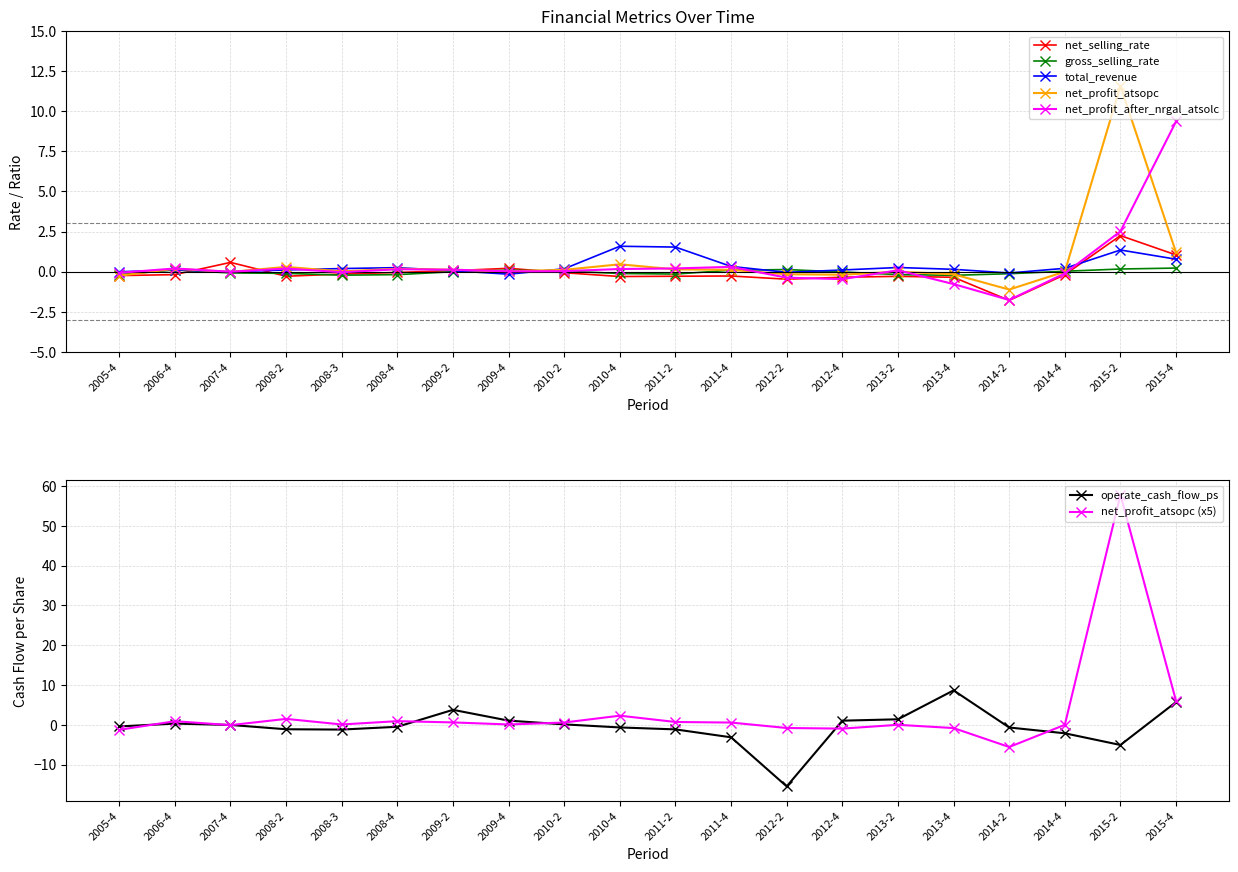

List the labels in order of operate_cash_flow_ps value, largest first.

2013-4, 2015-4, 2009-2, 2013-2, 2009-4, 2012-4, 2006-4, 2010-2, 2007-4, 2005-4, 2008-4, 2010-4, 2014-2, 2008-2, 2011-2, 2008-3, 2014-4, 2011-4, 2015-2, 2012-2